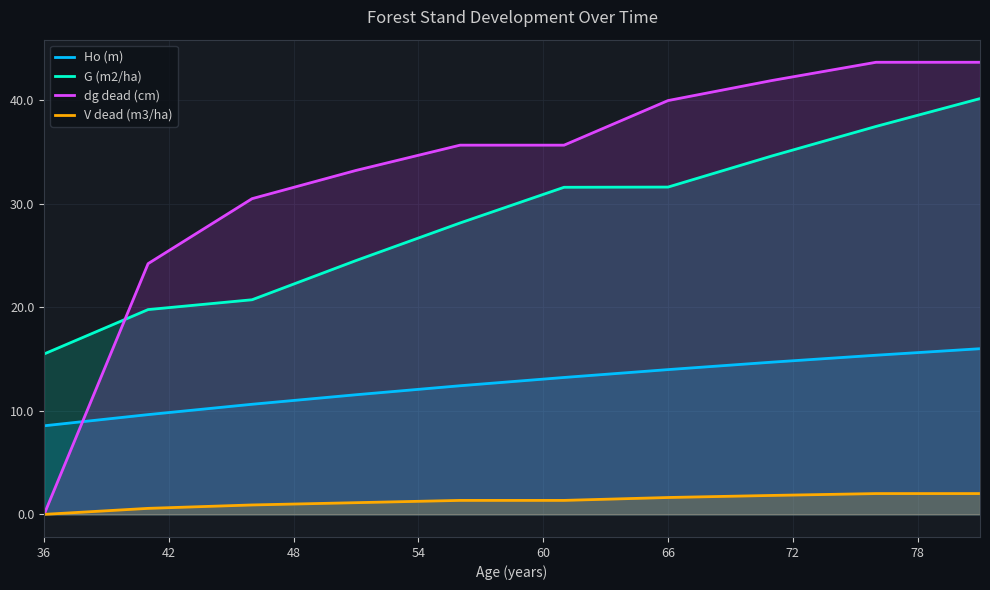

At how many categories does at least one series exceed 5?

10